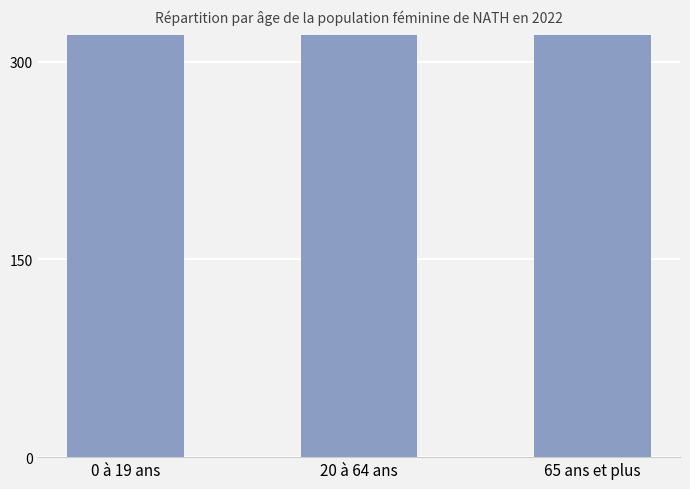

What is the sum of all values?

137600